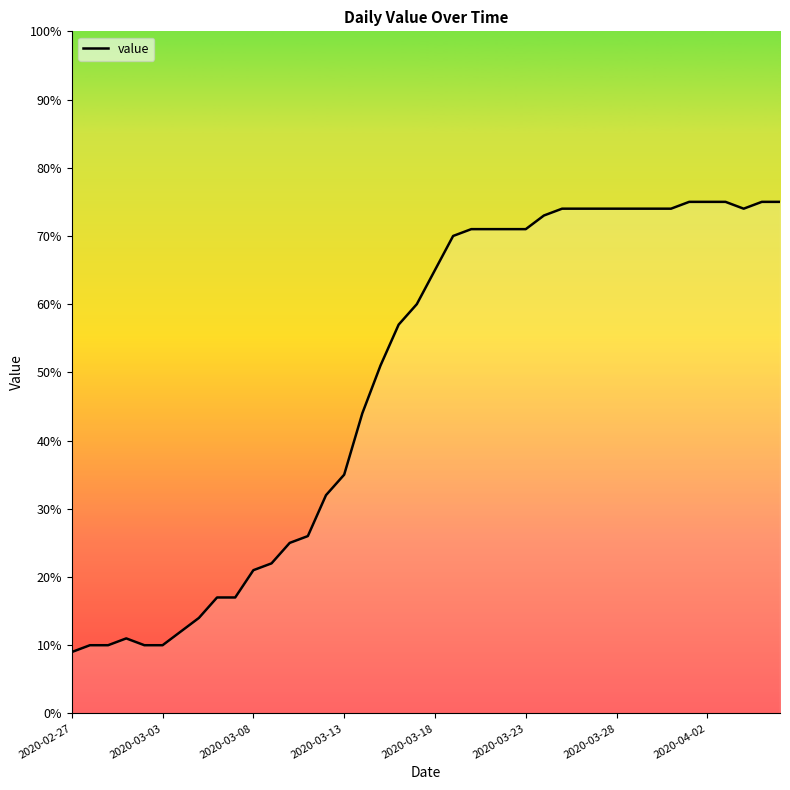

What is the greatest value displayed?

75